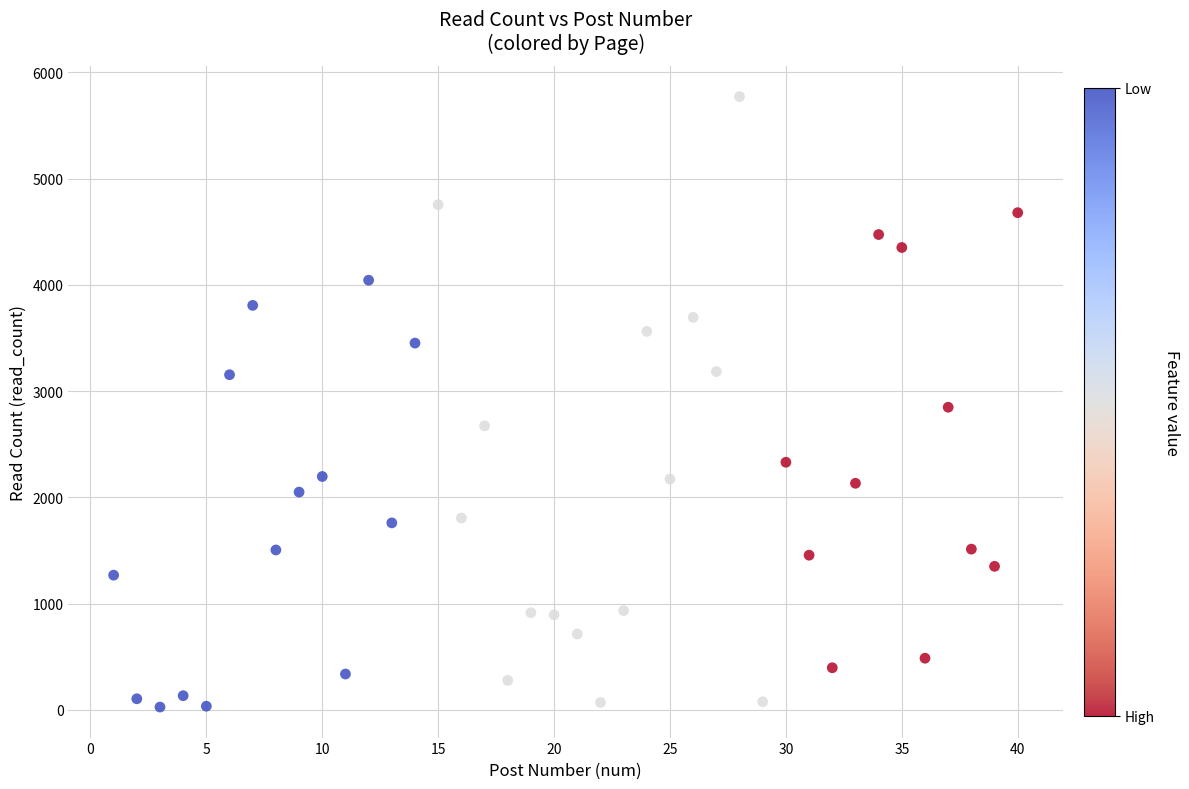

What is the range of X values (max minus min)?

39